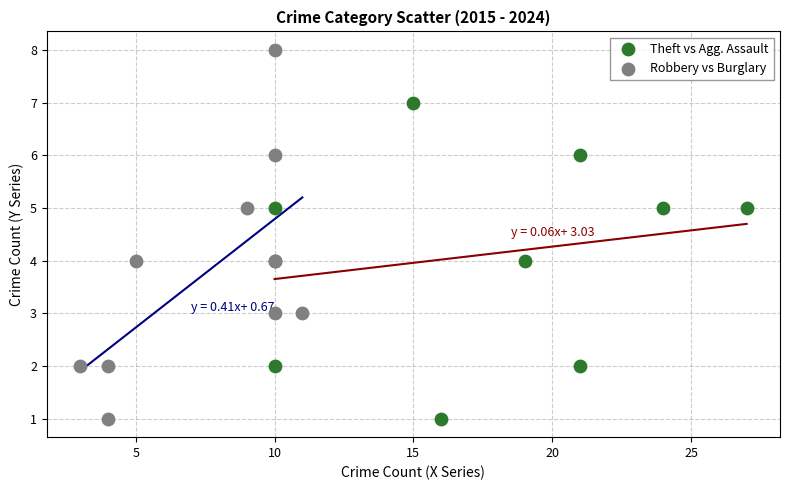

Which series has the largest Y range (max minus min)?

Robbery vs Burglary